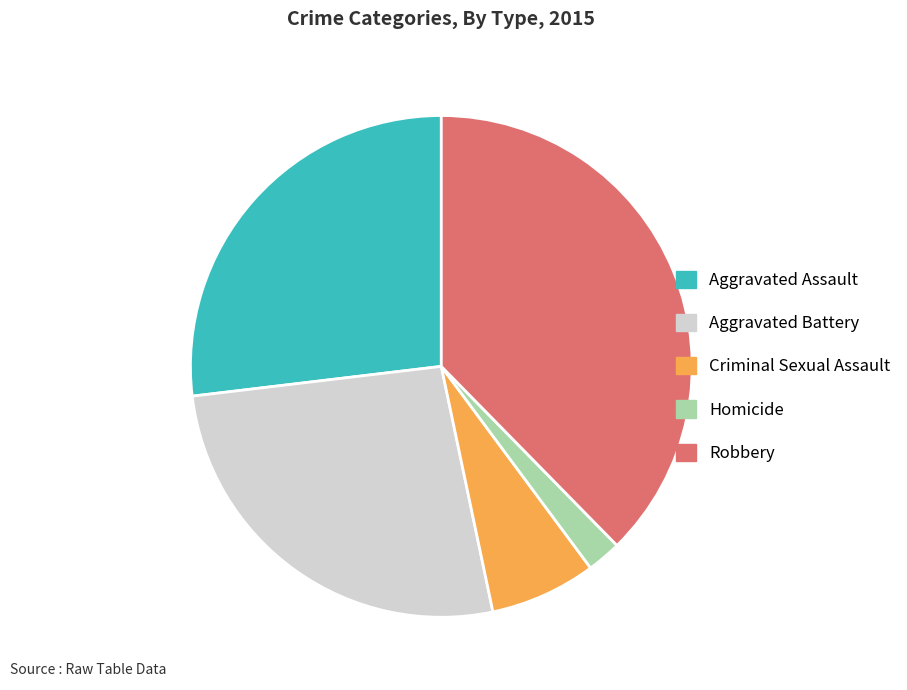

Combined, do Homicide and Aggravated Battery account for over 50%?

No